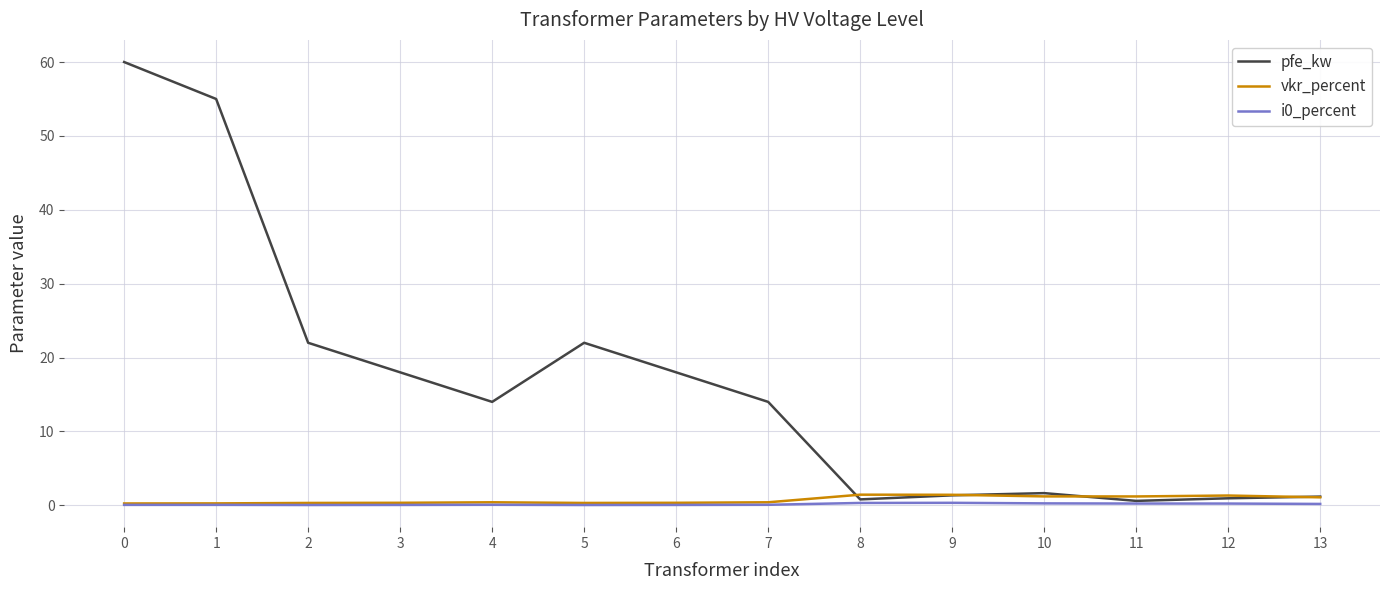

Between 4 and 8, which series saw the biggest shift?

pfe_kw